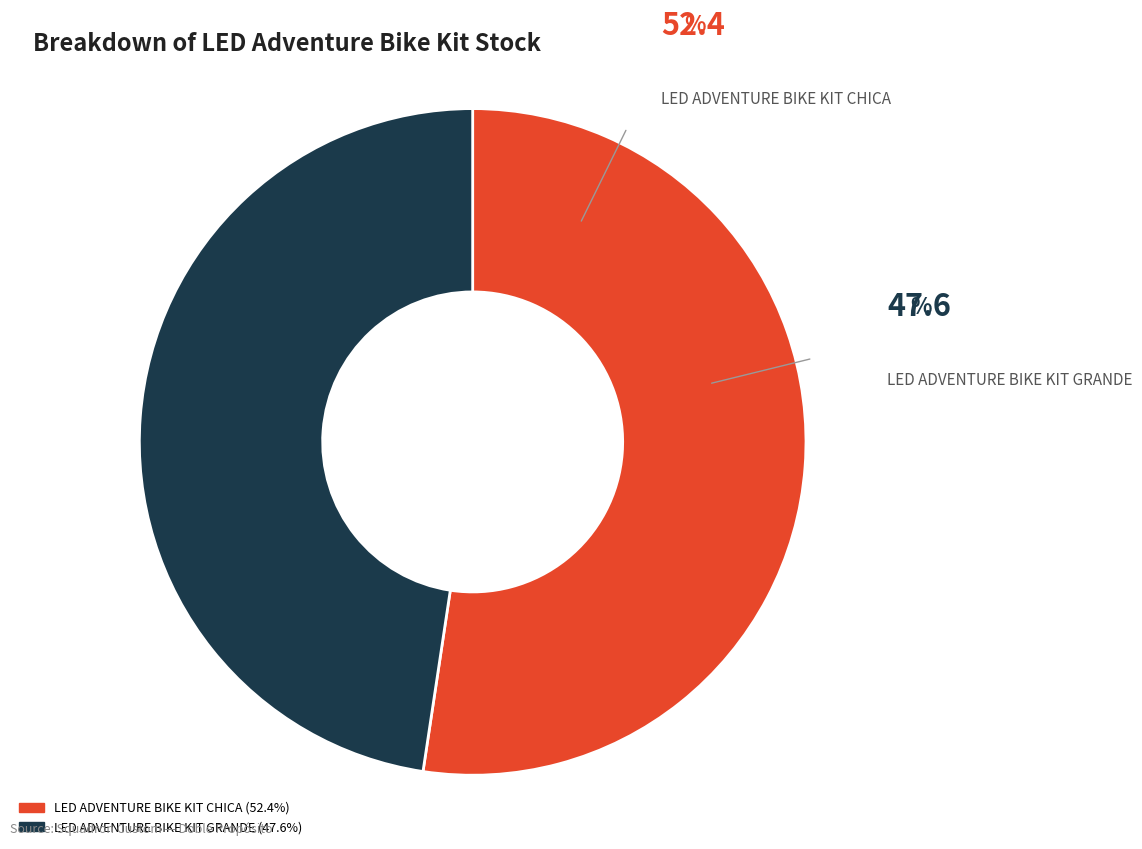

Does any single category account for the majority?

Yes